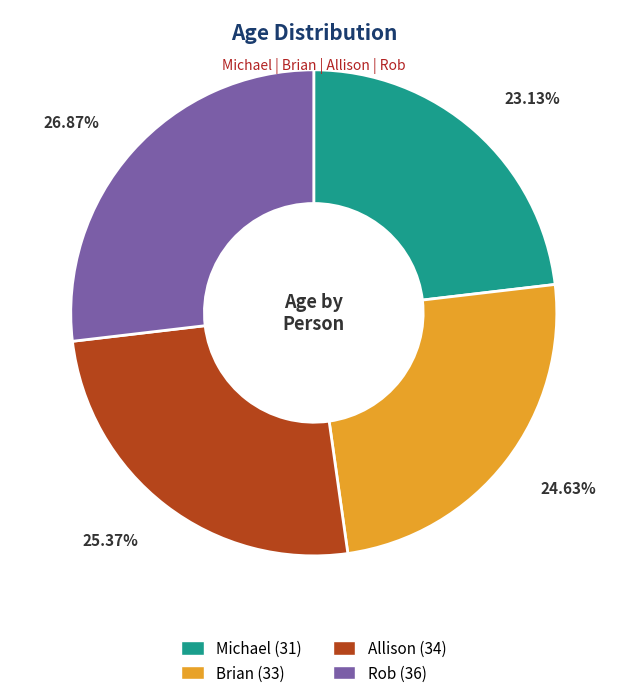

Rank the categories by value from highest to lowest.

Rob, Allison, Brian, Michael